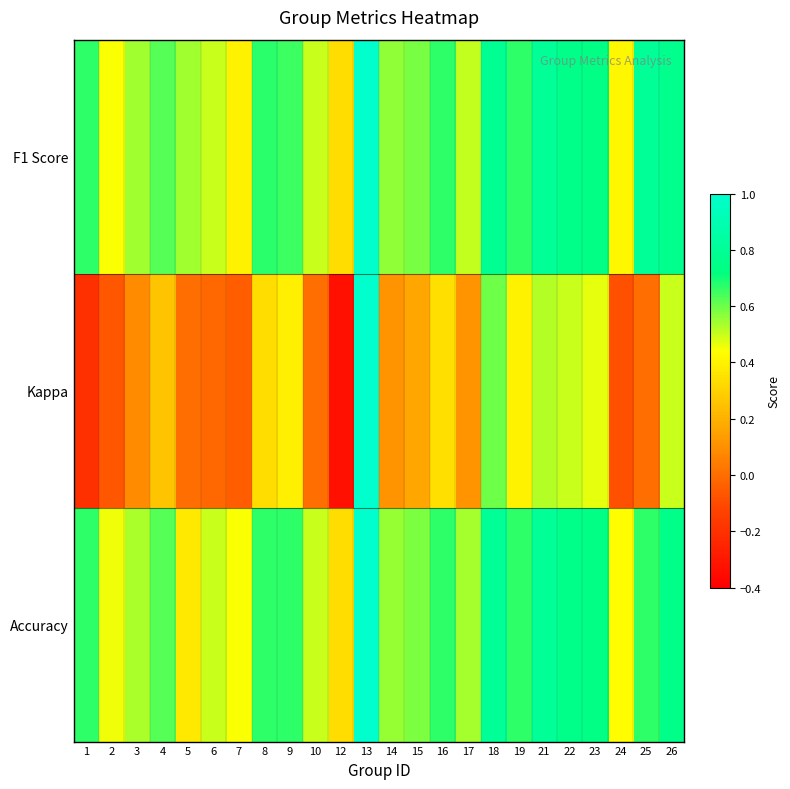

Count the number of data series in this chart.

3